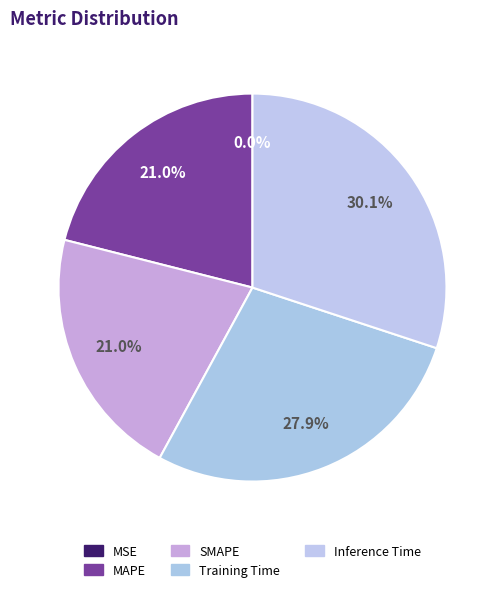

How much of the chart is everything except Training Time?

72.1%